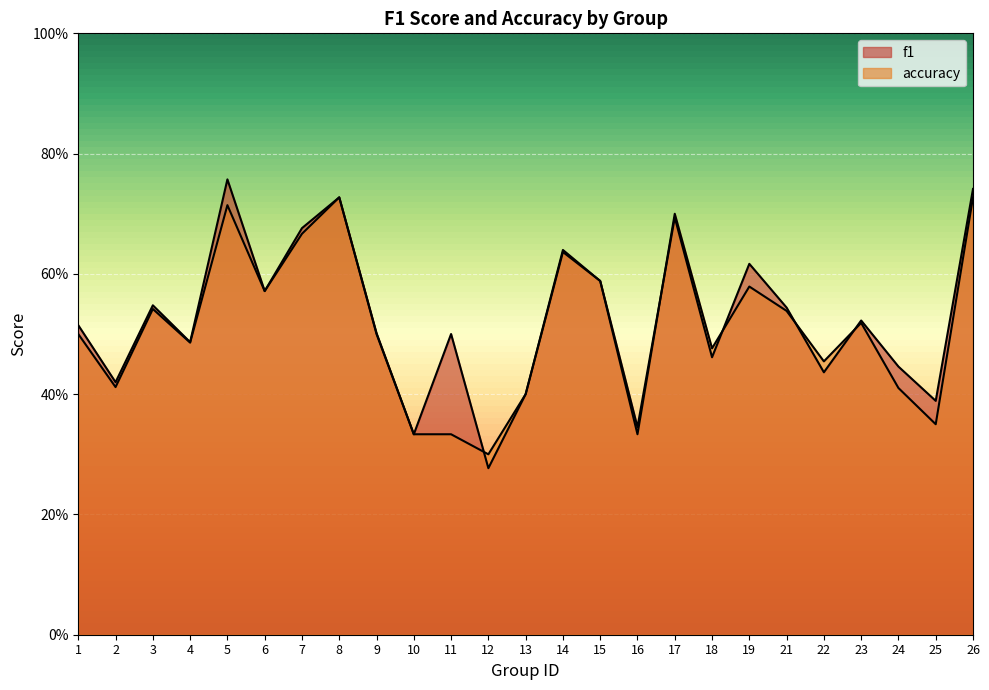

Reading right to left, transcribe all the data shown in this chart.

f1: 0.7	0.4	0.4	0.5	0.4	0.5	0.6	0.5	0.7	0.3	0.6	0.6	0.4	0.3	0.5	0.3	0.5	0.7	0.7	0.6	0.8	0.5	0.5	0.4	0.5
accuracy: 0.7	0.3	0.4	0.5	0.5	0.5	0.6	0.5	0.7	0.3	0.6	0.6	0.4	0.3	0.3	0.3	0.5	0.7	0.7	0.6	0.7	0.5	0.5	0.4	0.5